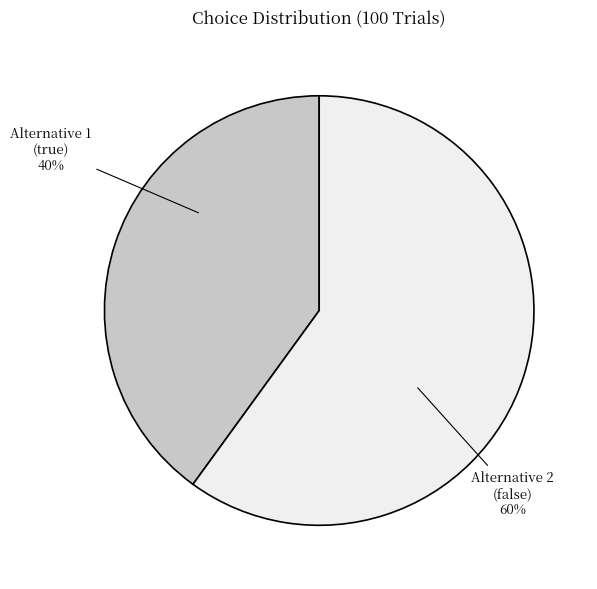

To the nearest percent, what is the difference between the largest and smallest slice percentages?

20%